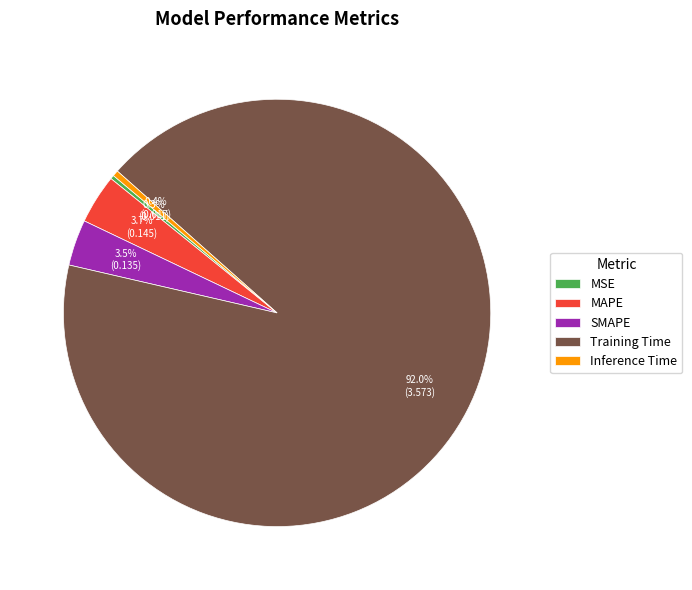

To the nearest percent, what is the difference between the MAPE and MSE slice percentages?

3%